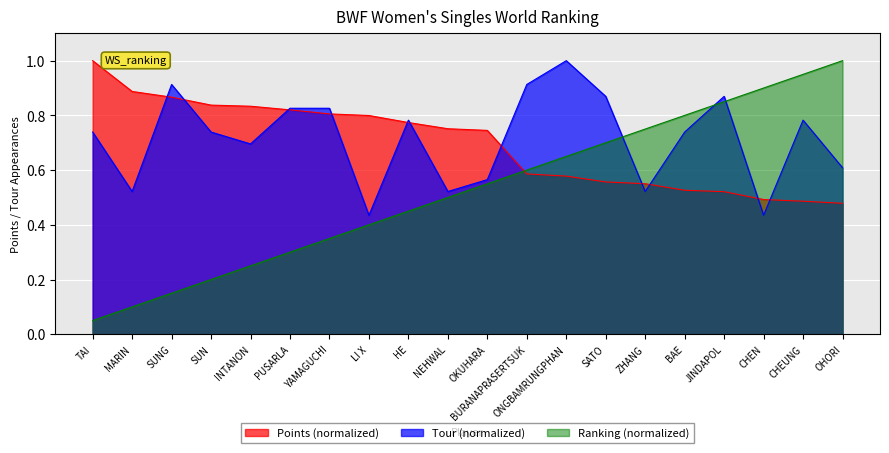

Reading right to left, transcribe all the data shown in this chart.

Points: 0.5	0.5	0.5	0.5	0.5	0.6	0.6	0.6	0.6	0.7	0.8	0.8	0.8	0.8	0.8	0.8	0.8	0.9	0.9	1.0
Tour: 0.6	0.8	0.4	0.9	0.7	0.5	0.9	1.0	0.9	0.6	0.5	0.8	0.4	0.8	0.8	0.7	0.7	0.9	0.5	0.7
Ranking_scaled: 1.0	0.9	0.9	0.8	0.8	0.8	0.7	0.7	0.6	0.6	0.5	0.5	0.4	0.3	0.3	0.2	0.2	0.1	0.1	0.1